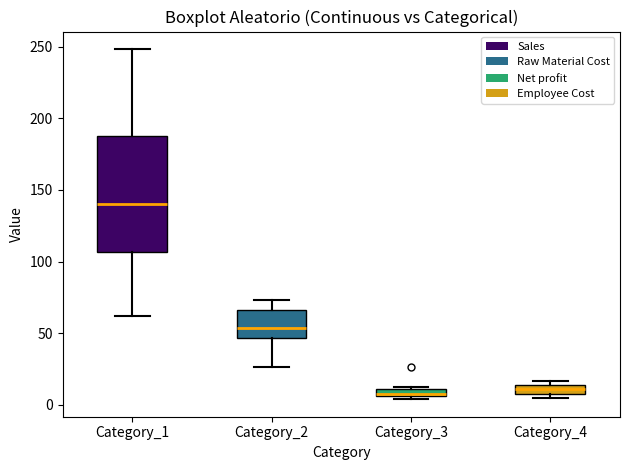

Where is the lower edge of the box for Category_3 on the y-axis? The values are not printed on the chart, so give them approximately, as read against the axis.

5